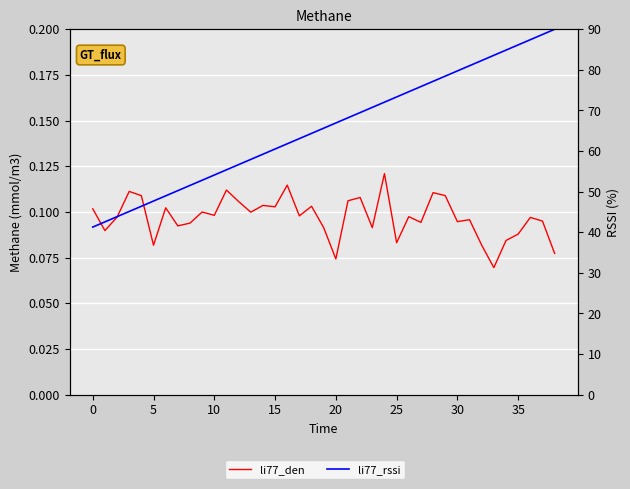

What are all the series names shown in the legend?

li77_den, li77_rssi